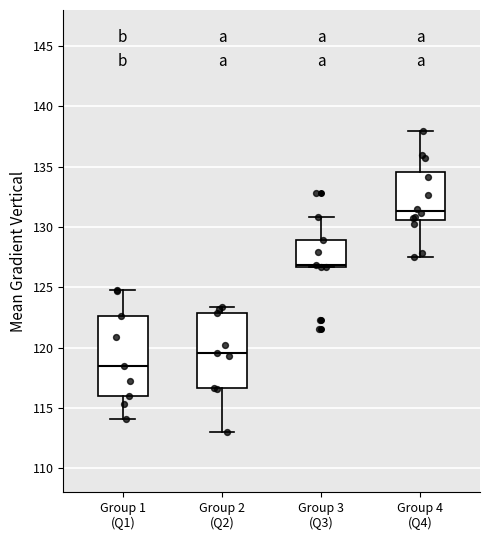

Where does the upper whisker of the box for Group 4 (Q4) end on the y-axis? The values are not printed on the chart, so give them approximately, as read against the axis.

138.0